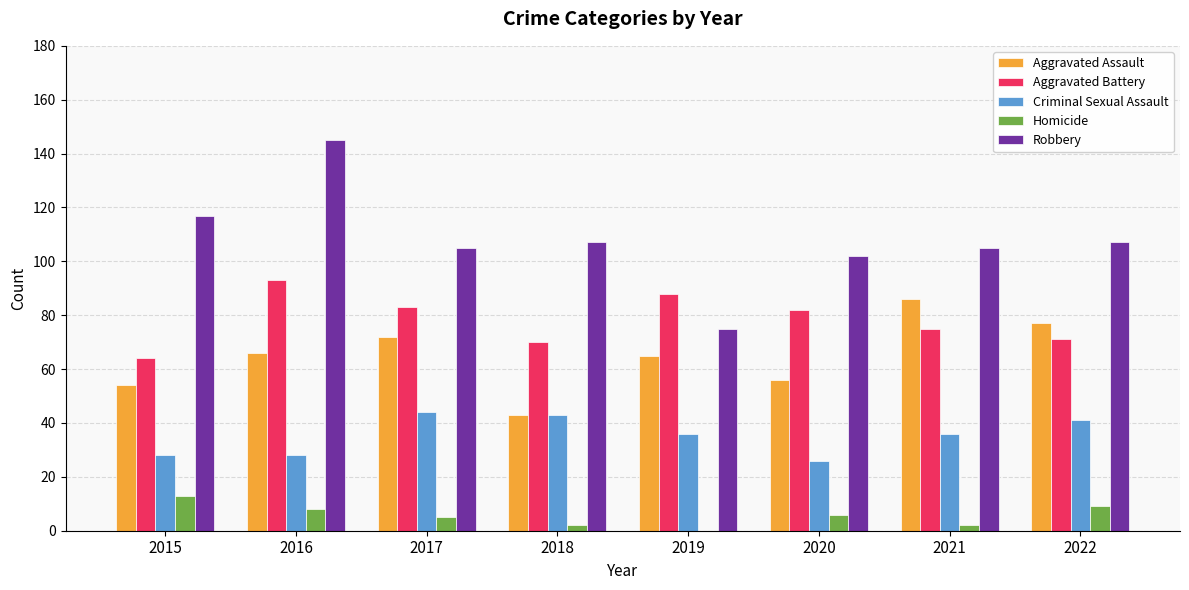

Count the number of categories in the chart.

8